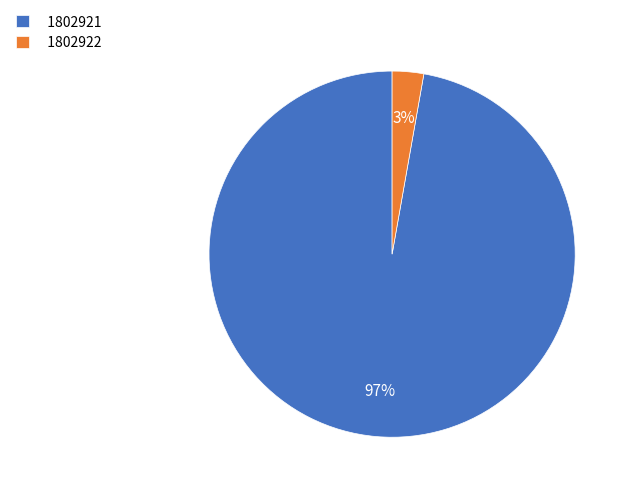

Which category has the biggest portion of the pie?

1802921